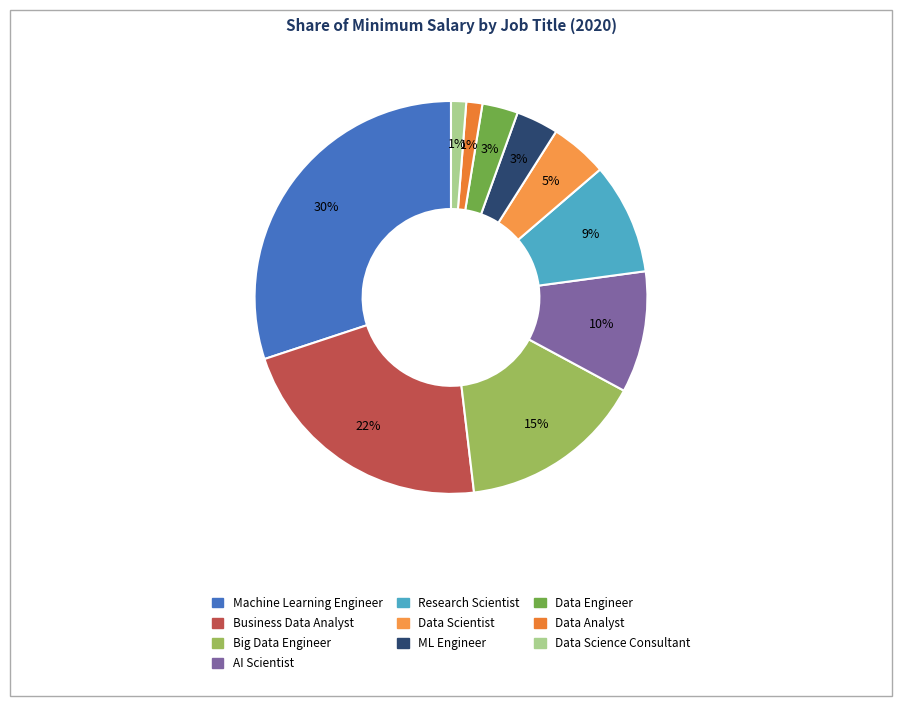

How many slices are in this pie chart?

10